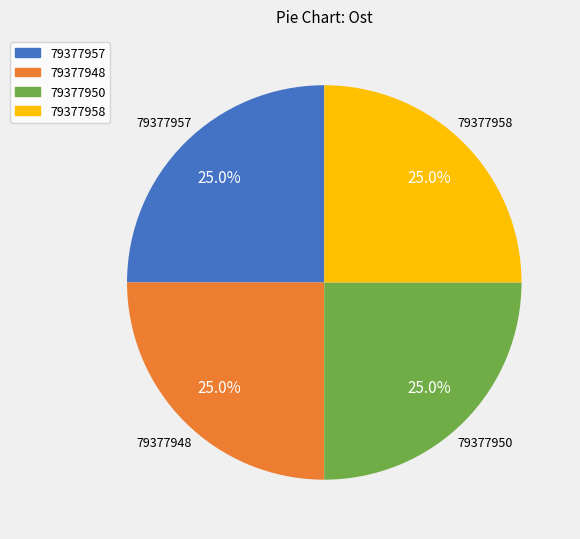

What portion of the pie excludes 79377948?

75.0%